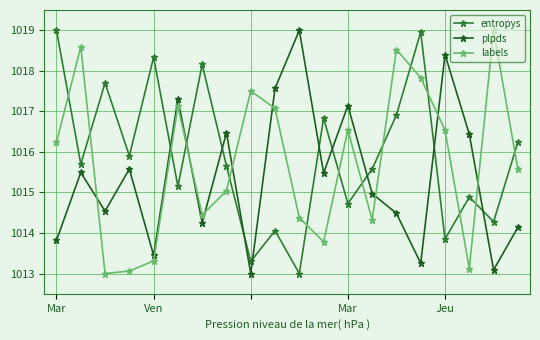

How many lines are shown in the chart?

3